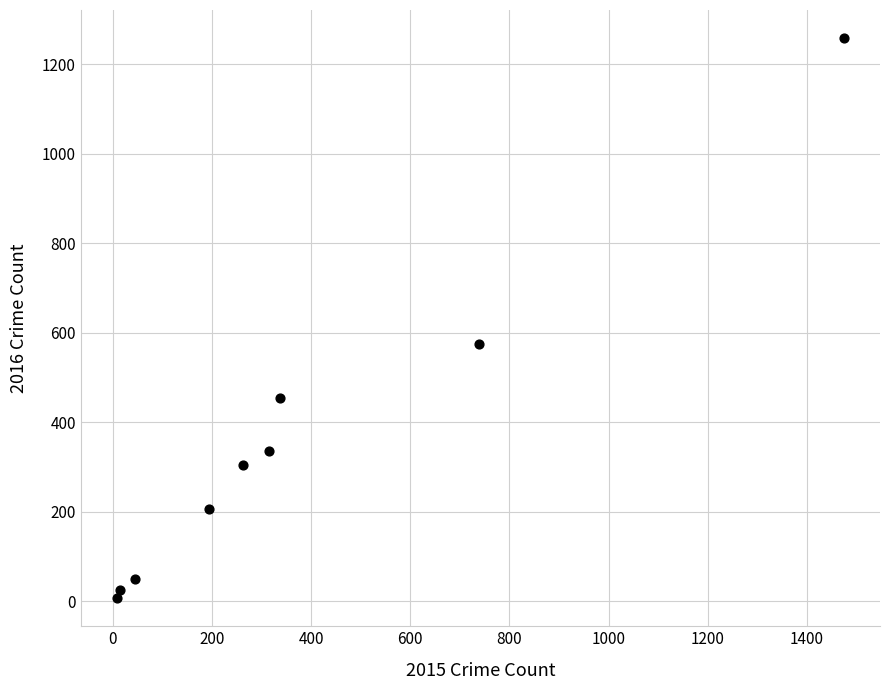

What is the average Y value?

358